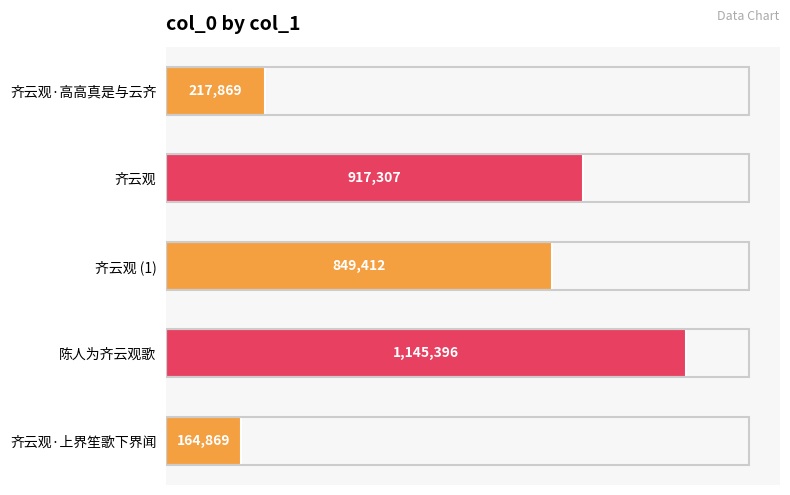

What is the sum of all values?

3294853